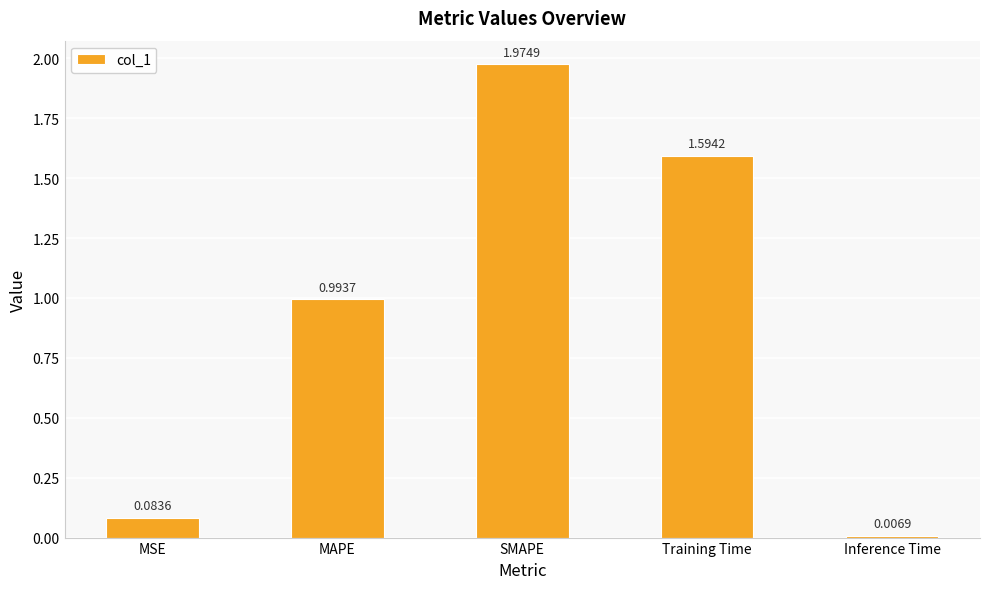

Which category has the highest value across all series?

SMAPE